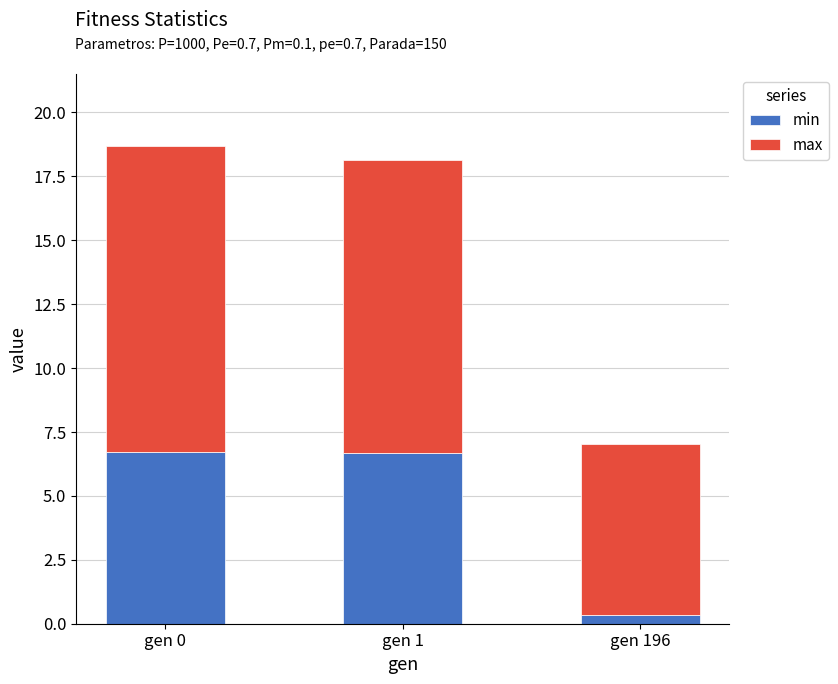

Are the bars horizontal?

No